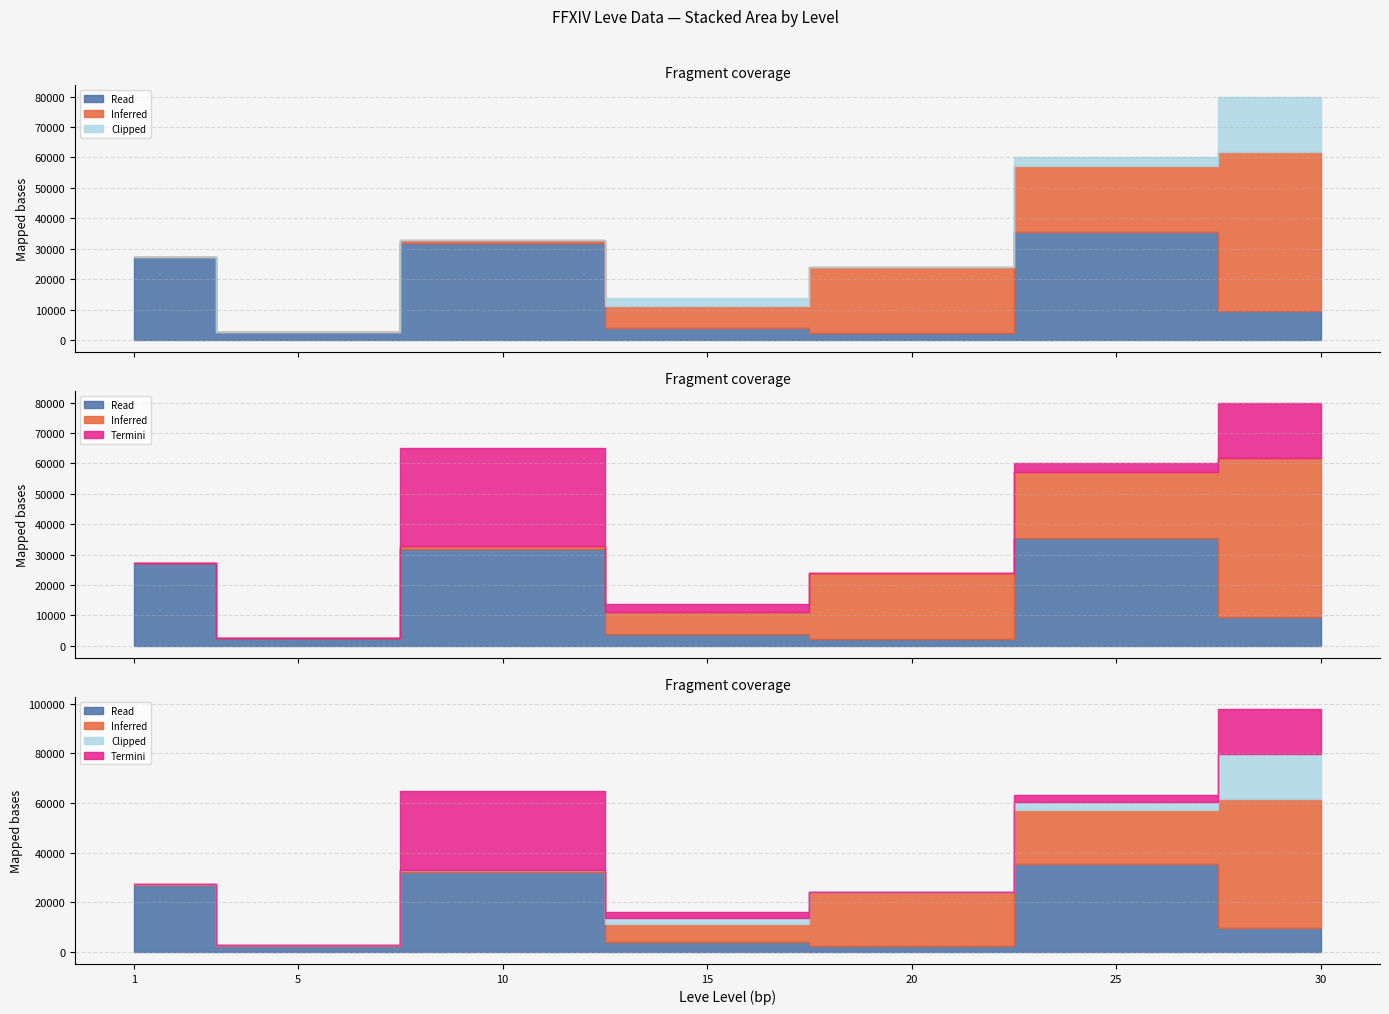

The LevePriceHQ series shows 10744 at 30. True or false?

False